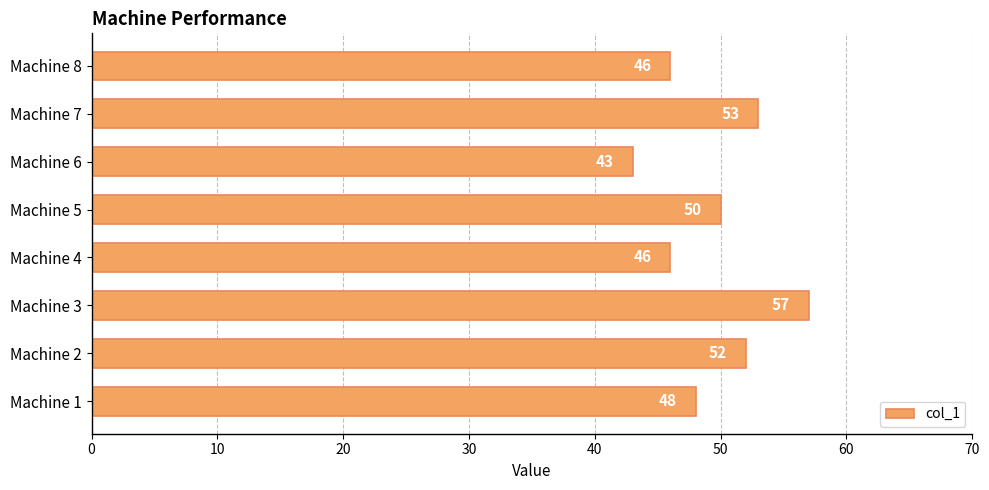

What is the change in value from Machine 1 to Machine 6?

-5